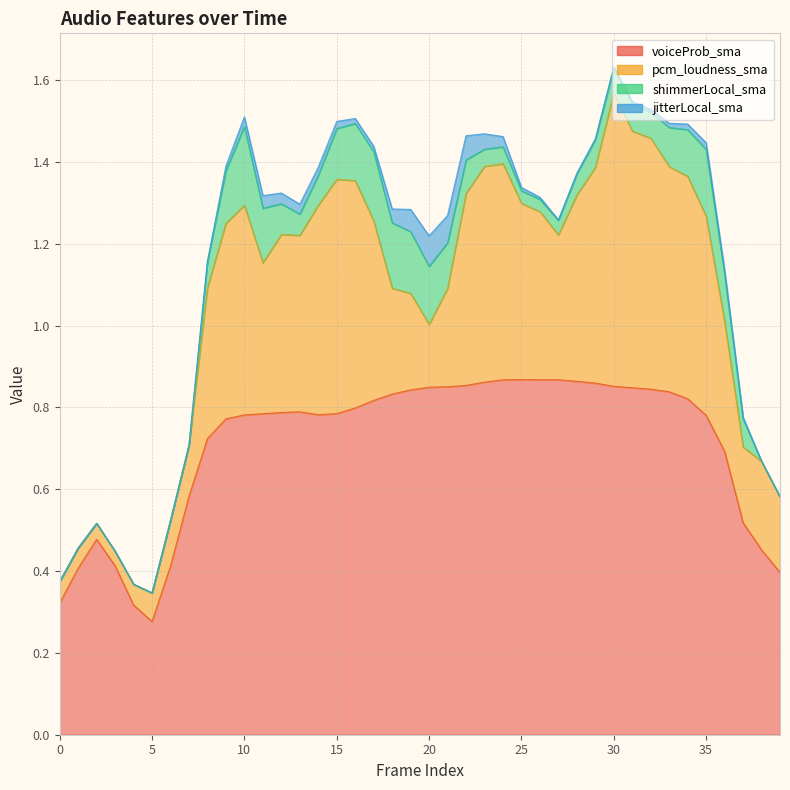

How many lines are shown in the chart?

4